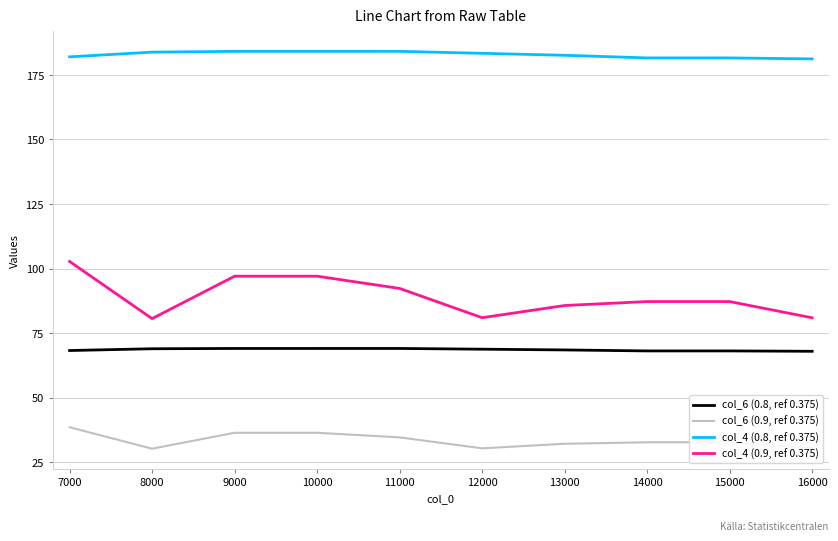

What is the maximum value for col_4 (0.8, ref 0.375)?

184.1